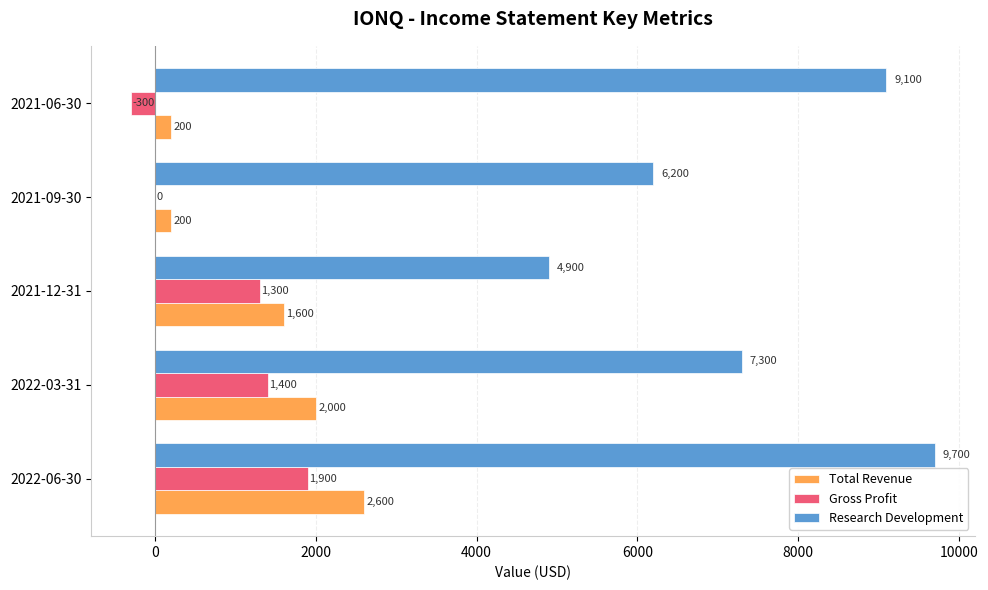

What are all the series names shown in the legend?

Total Revenue, Gross Profit, Research Development